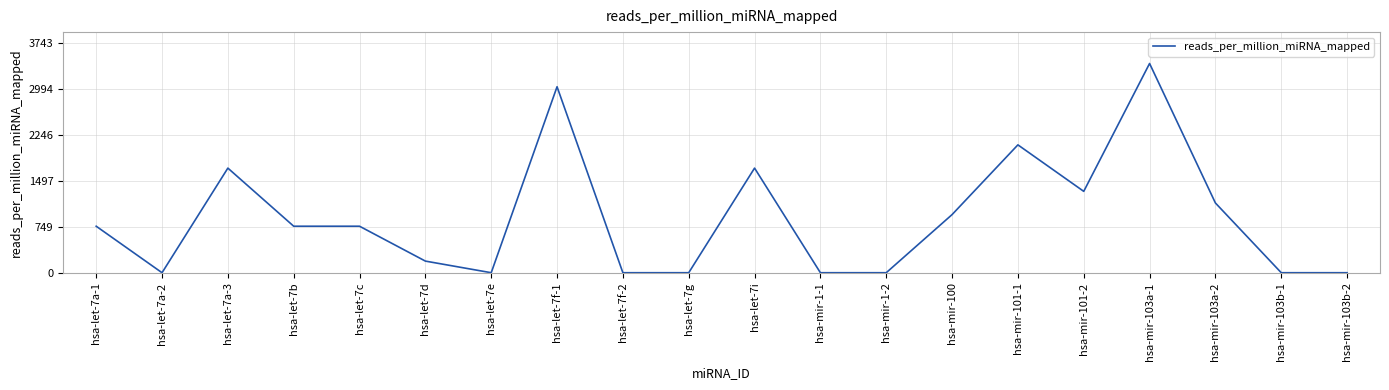

The value at hsa-mir-103b-2 is 0.0. True or false?

True